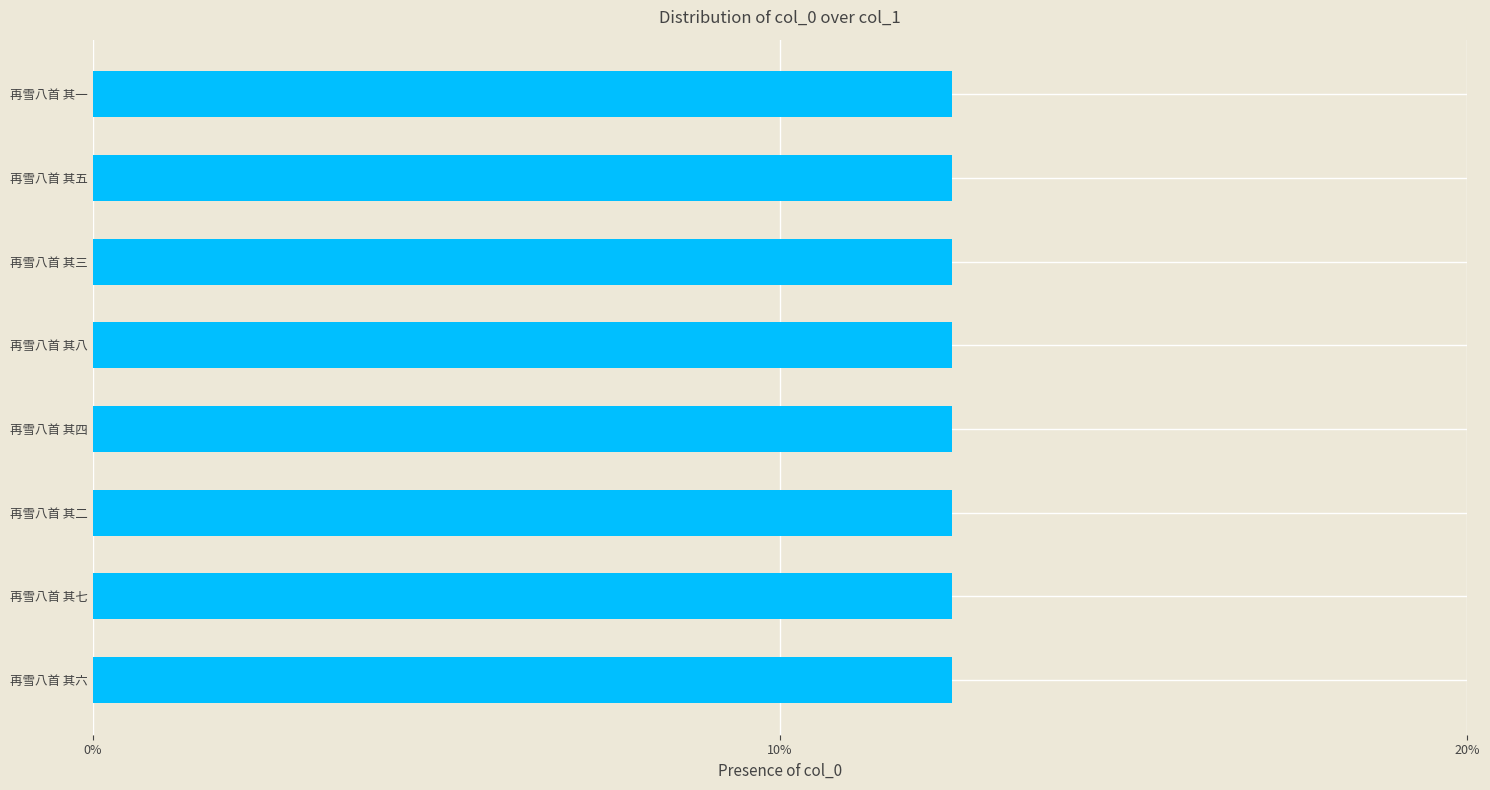

How many values are between 12 and 13?

8